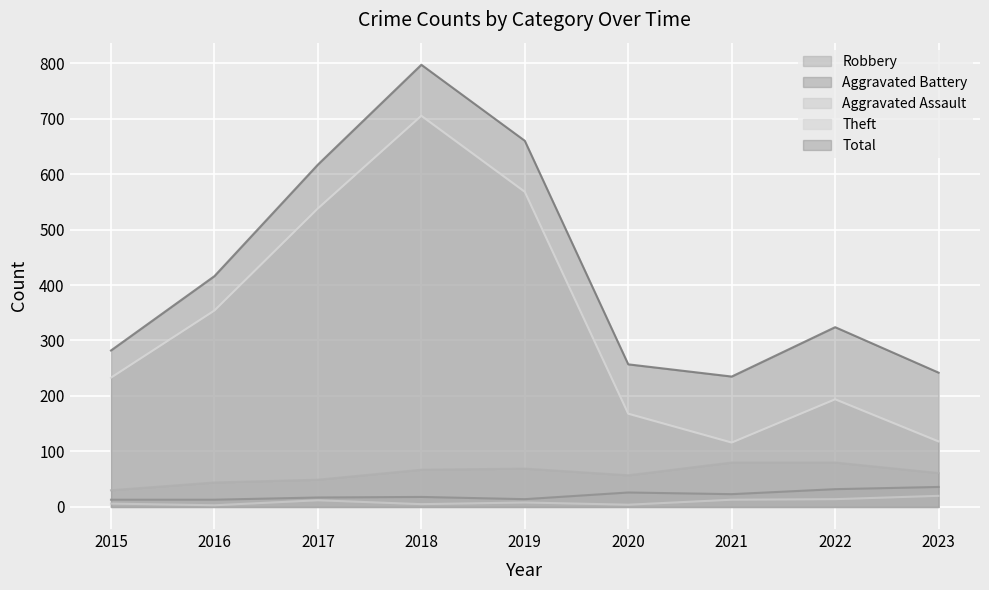

What are all the series names shown in the legend?

Robbery, Aggravated Battery, Aggravated Assault, Theft, Total